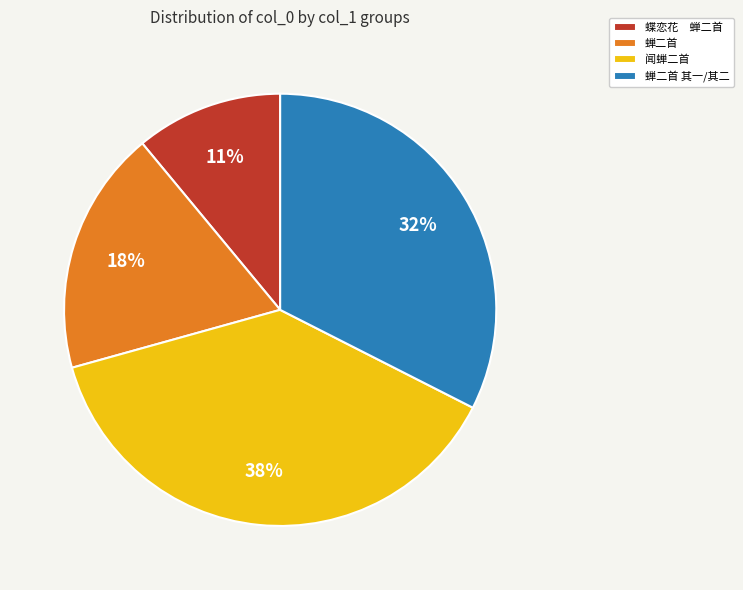

Does any single category account for the majority?

No